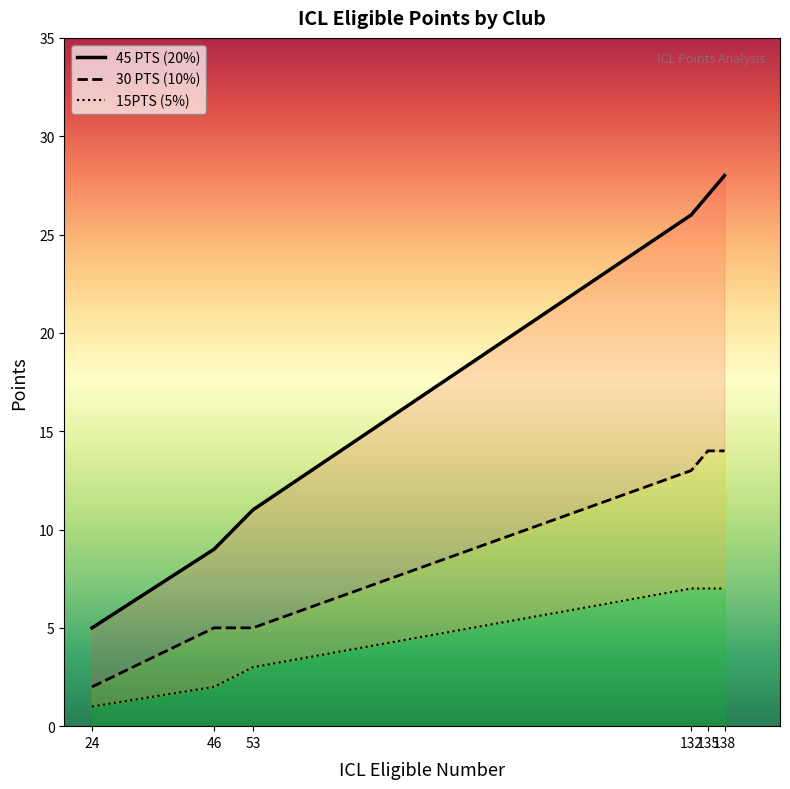

What is the total value across all series at 135?

48